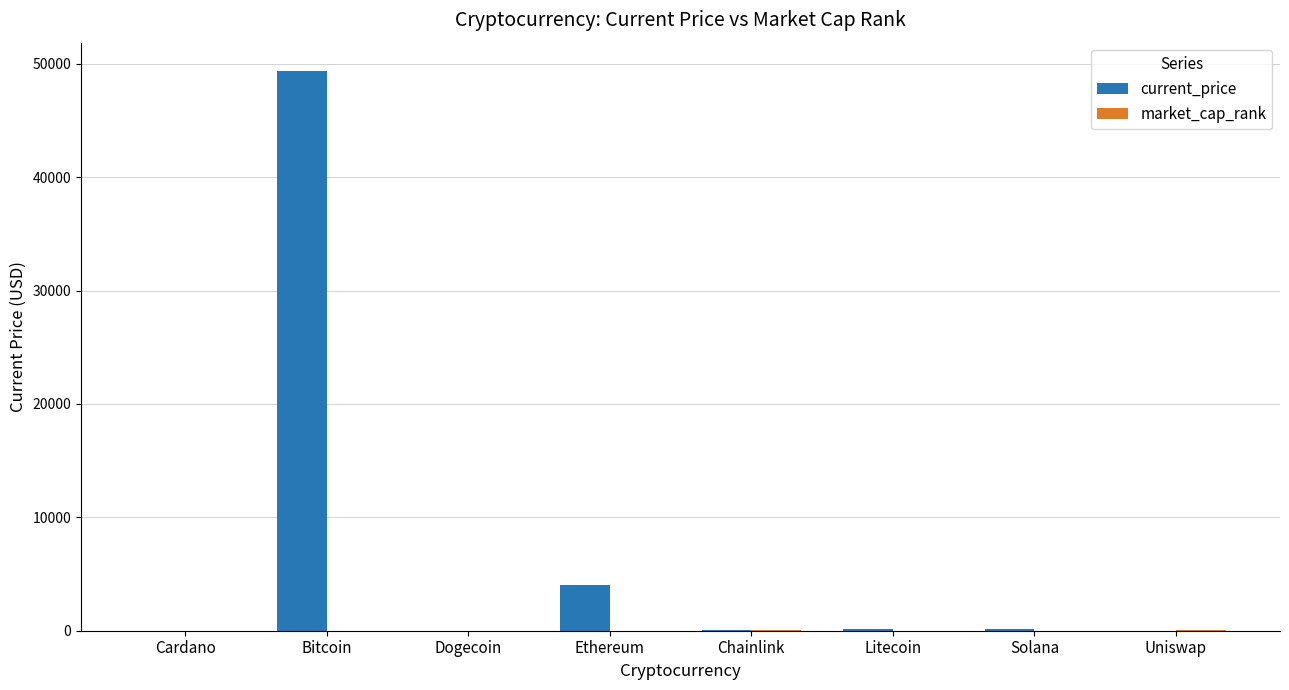

Is it true that current_price equals 4055.7 at Ethereum?

True